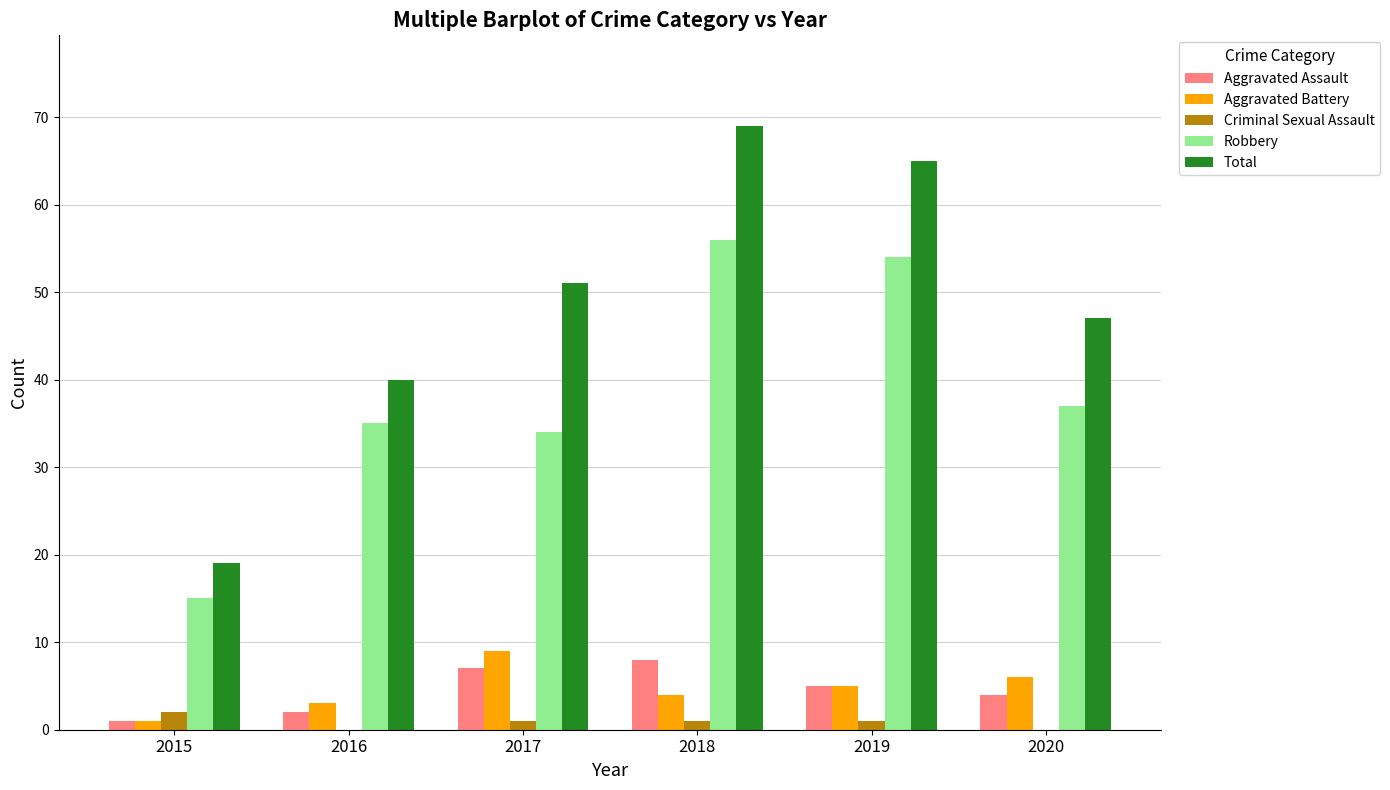

What is the highest value of the Criminal Sexual Assault series?

2